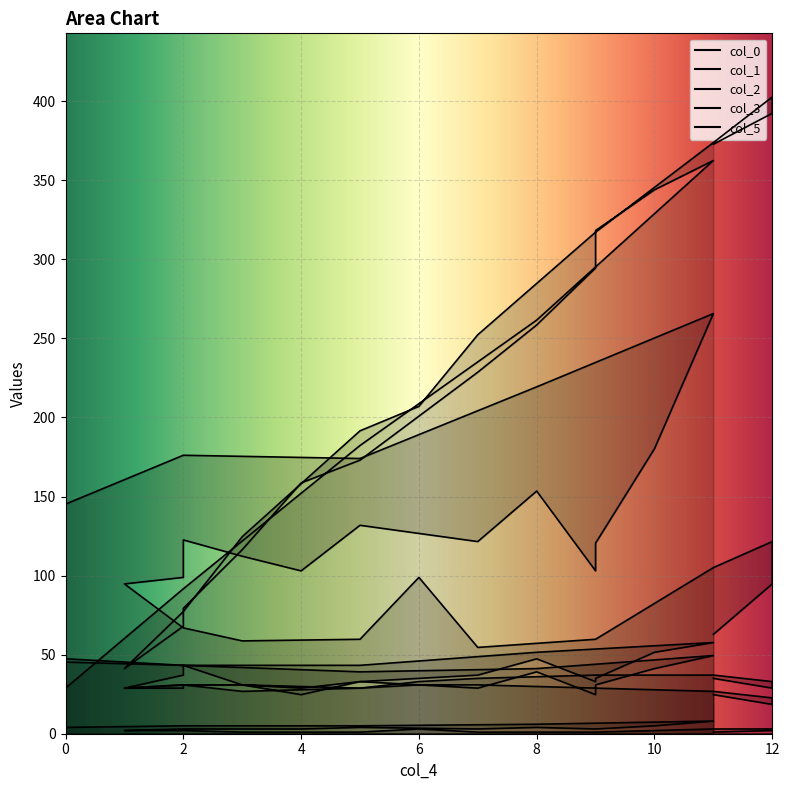

Reading left to right, transcribe all the data shown in this chart.

col_0: 28.8	91.6	182.3	261.5	362.5	343.9	318.2	294.5	258.5	228.6	173.0	158.6	116.4	79.3	68.0	41.2	77.2	124.6	191.5	207.0	252.3	317.1	373.8	402.6	392.3	372.8
col_1: 145.2	176.1	174.0	219.3	265.7	180.2	120.5	103.0	153.4	121.5	131.8	103.0	112.2	122.5	98.9	94.7	66.9	58.7	59.7	98.9	54.6	59.7	105.0	121.5	94.7	62.8
col_2: 47.4	43.2	43.2	51.5	57.7	51.5	35.0	33.0	47.4	37.1	33.0	28.8	30.9	43.2	37.1	28.8	30.9	30.9	28.8	33.0	35.0	37.1	37.1	33.0	28.8	35.0
col_3: 45.3	43.2	39.1	41.2	49.4	41.2	30.9	24.7	39.1	28.8	33.0	24.7	30.9	30.9	28.8	28.8	30.9	26.8	28.8	30.9	30.9	28.8	26.8	22.7	18.5	24.7
col_5: 4.0	5.0	5.0	6.0	8.0	5.0	3.0	3.0	4.0	3.0	4.0	3.0	3.0	3.0	3.0	2.0	2.0	1.0	1.0	3.0	1.0	1.0	3.0	3.0	2.0	1.0